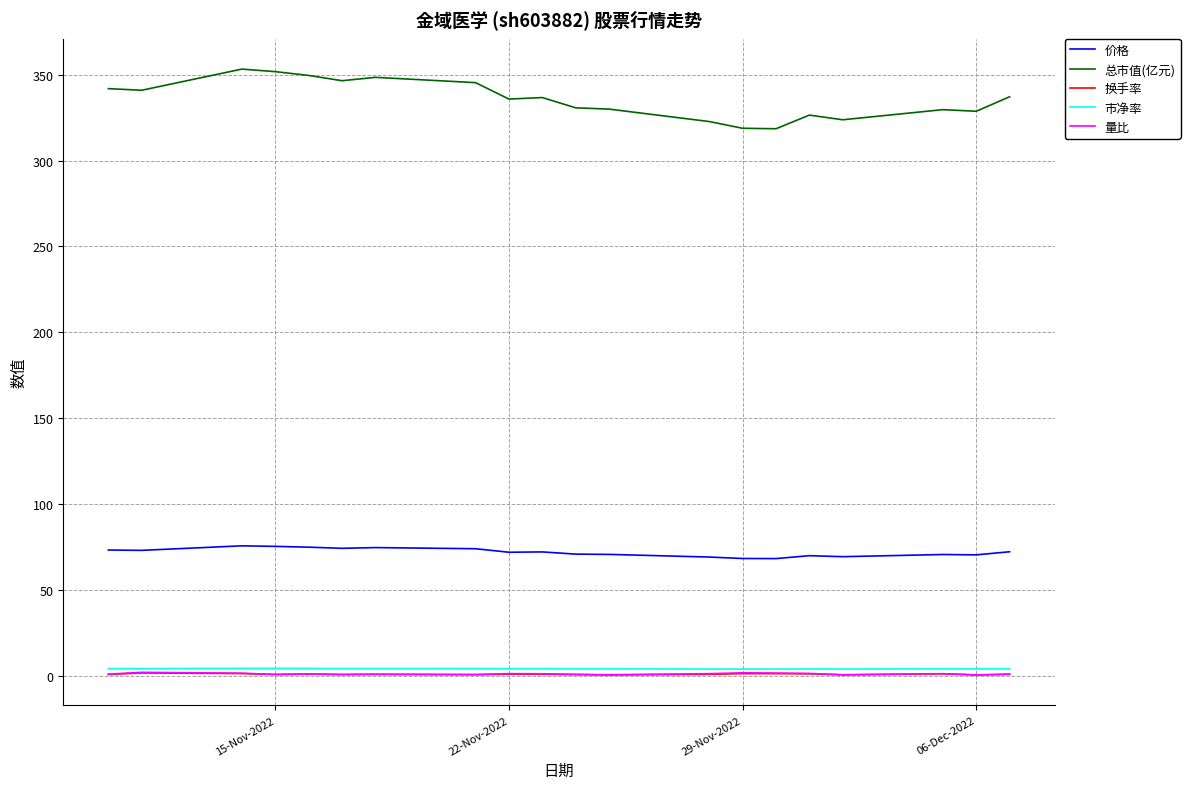

Which series has the largest total across all categories?

总市值(亿元)